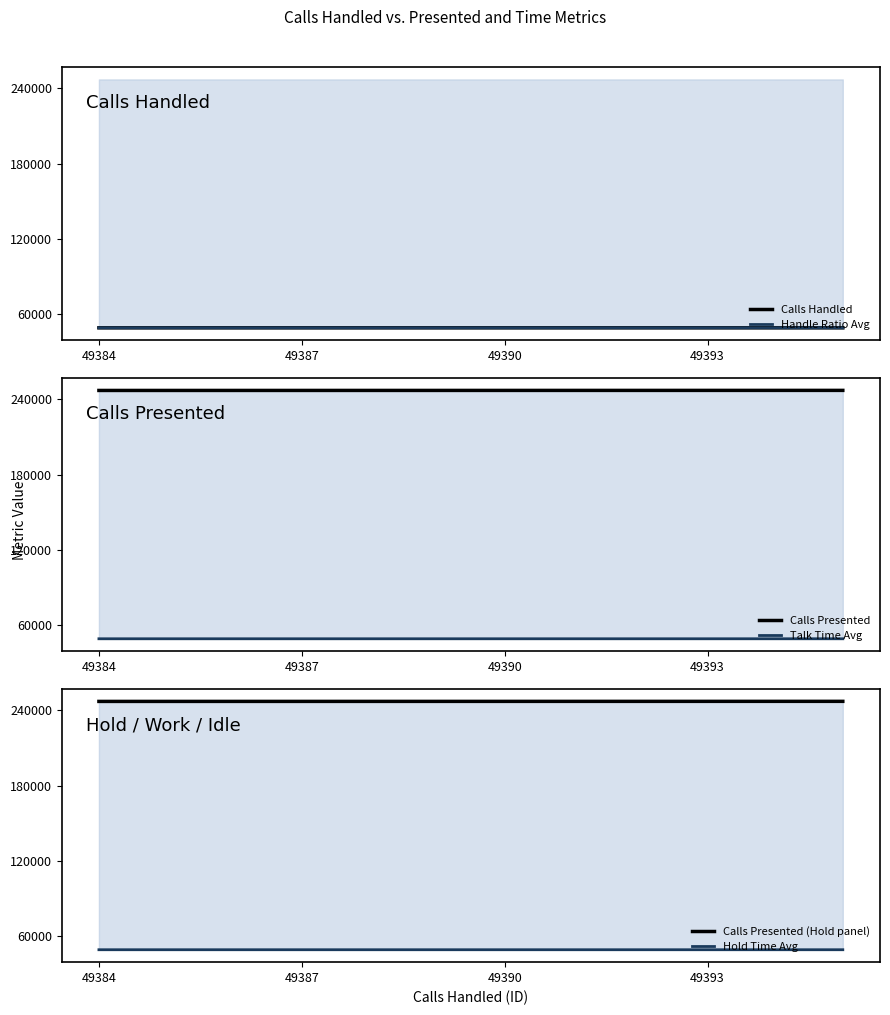

True or false: Calls Handled has a value of 49387 at 49387.

True